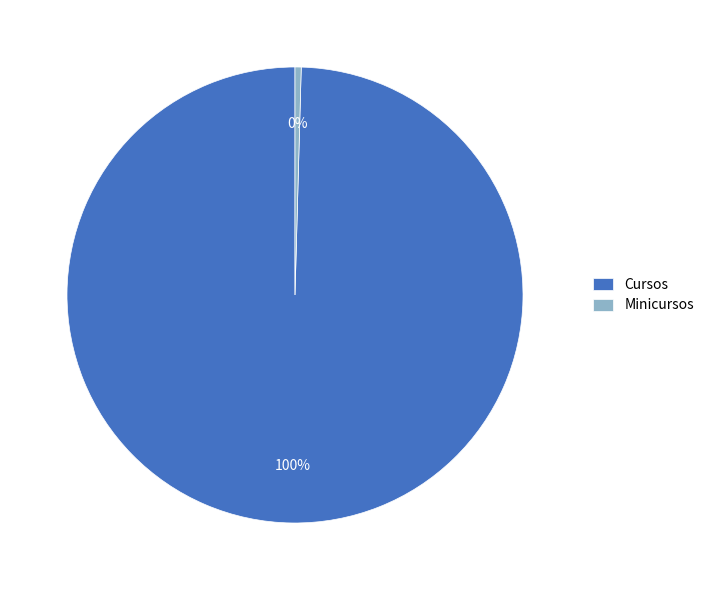

Is there any slice that represents more than half of the pie?

Yes